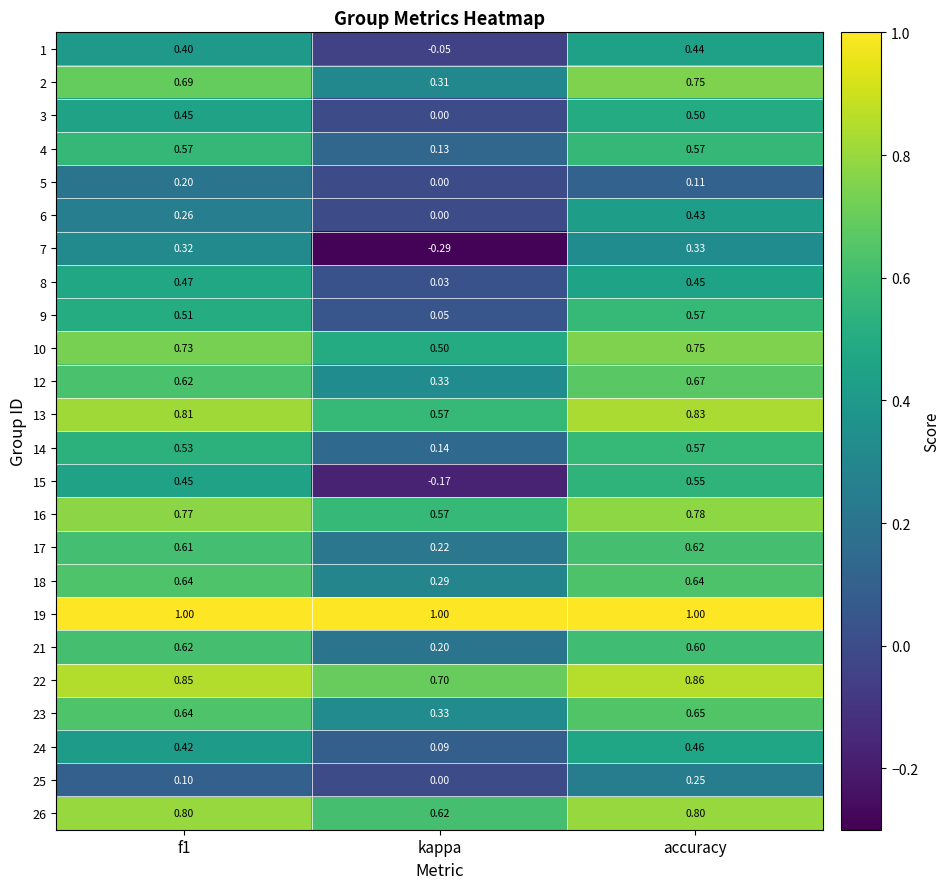

Is the value of 12 at kappa greater than the value of 22 at accuracy?

No